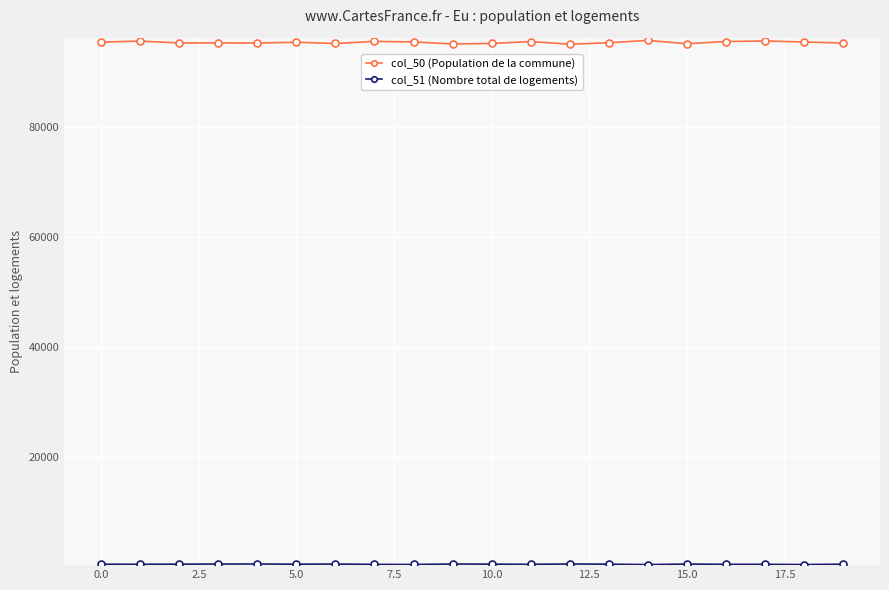

Does the chart have visible grid lines?

Yes